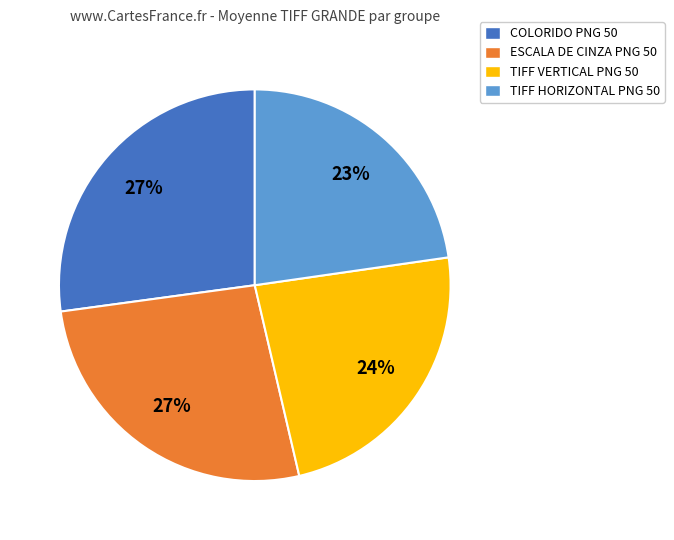

To the nearest percent, what is the difference between the COLORIDO PNG 50 and TIFF HORIZONTAL PNG 50 slice percentages?

4%